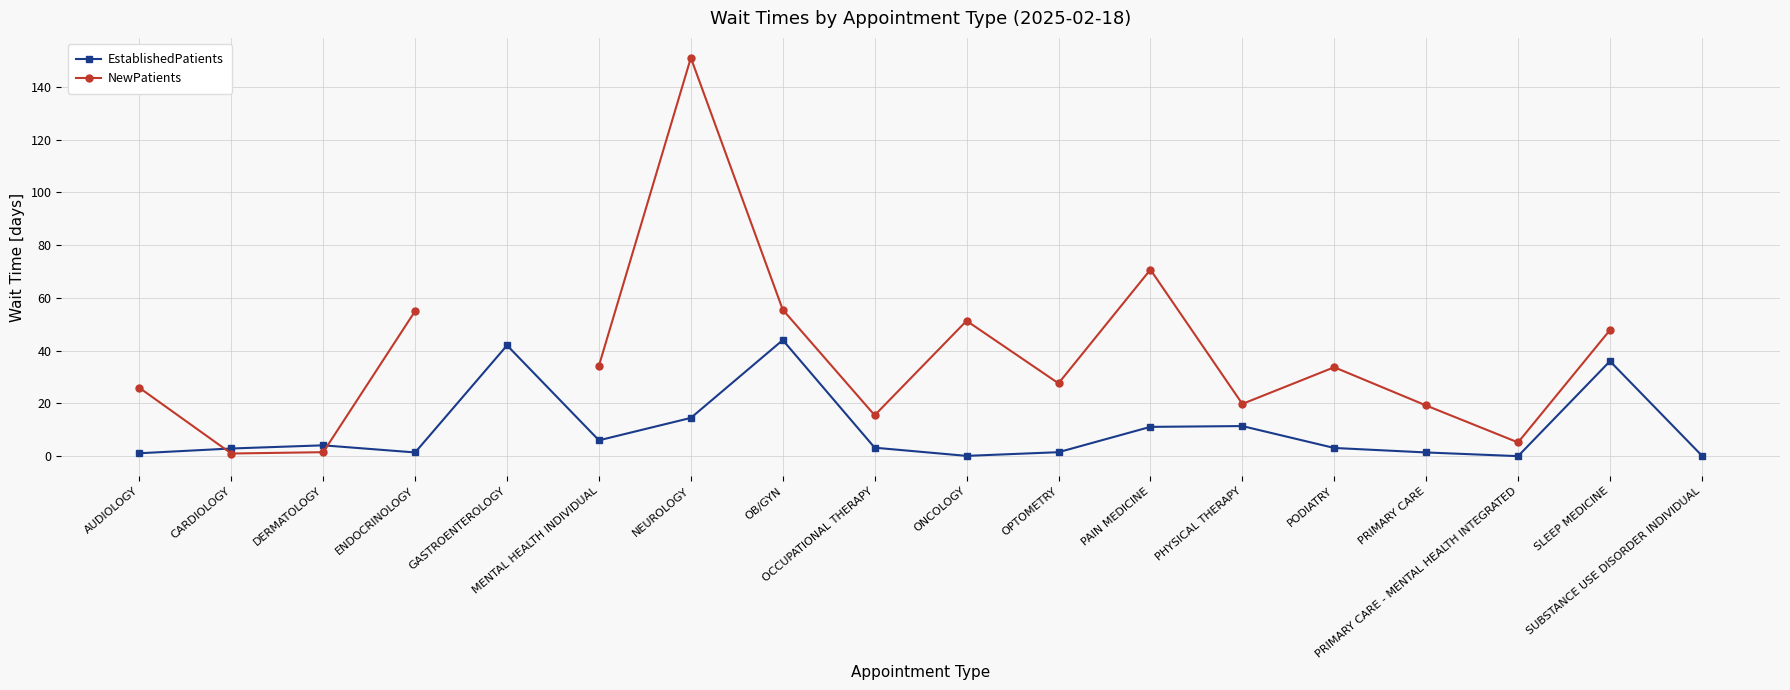

List the series in order of their peak value, highest first.

NewPatients, EstablishedPatients